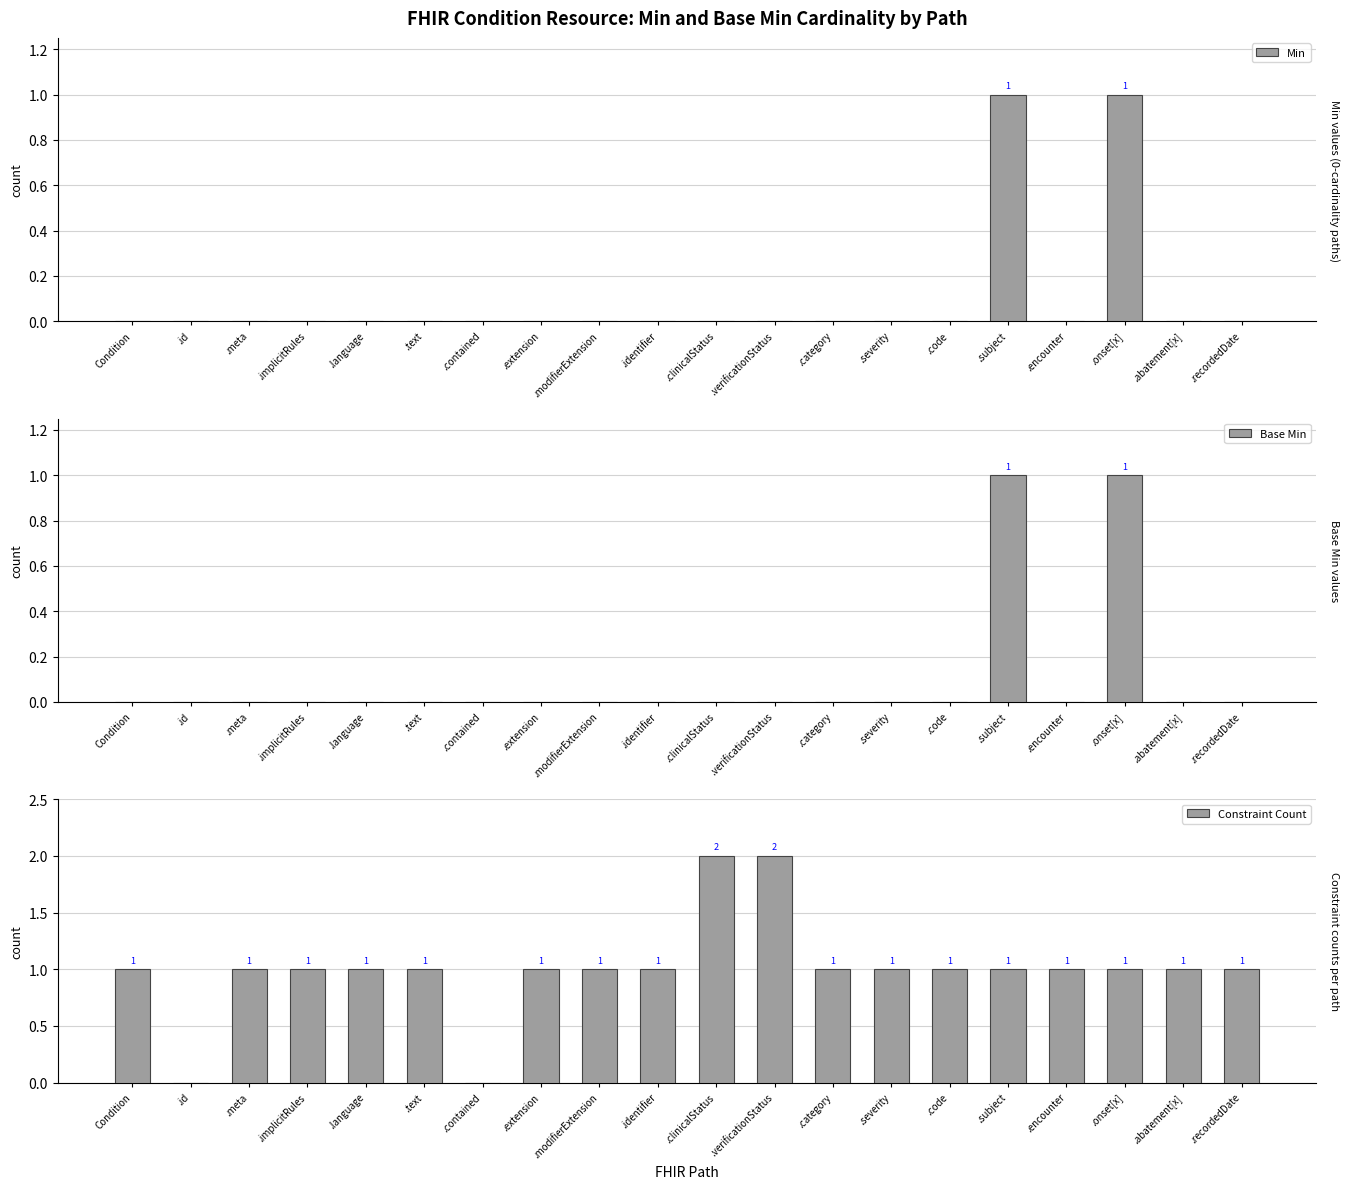

What is the label of the 1st bar from the left?

Condition